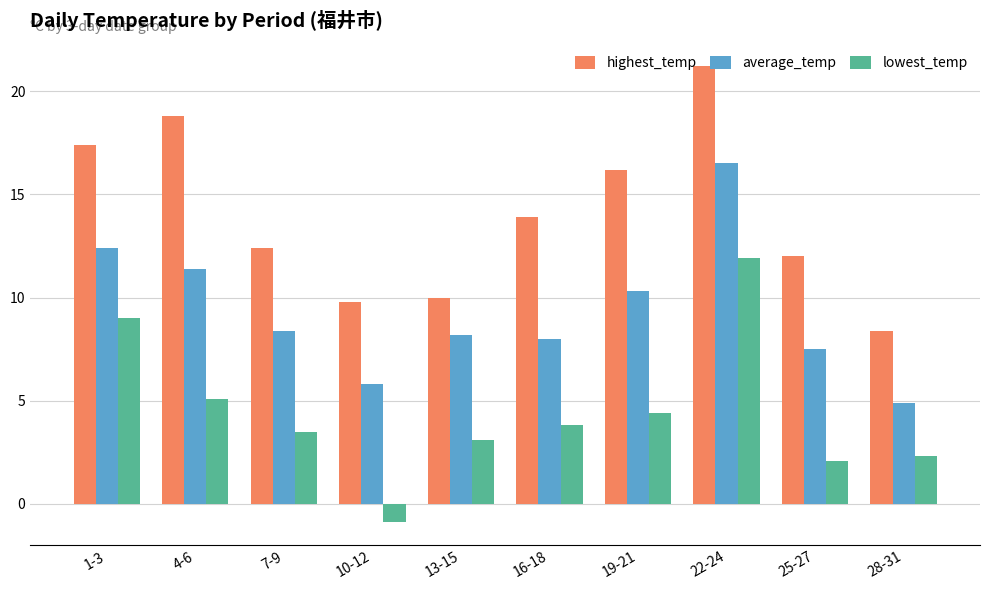

Rank the series by their average value, from highest to lowest.

highest_temp, average_temp, lowest_temp